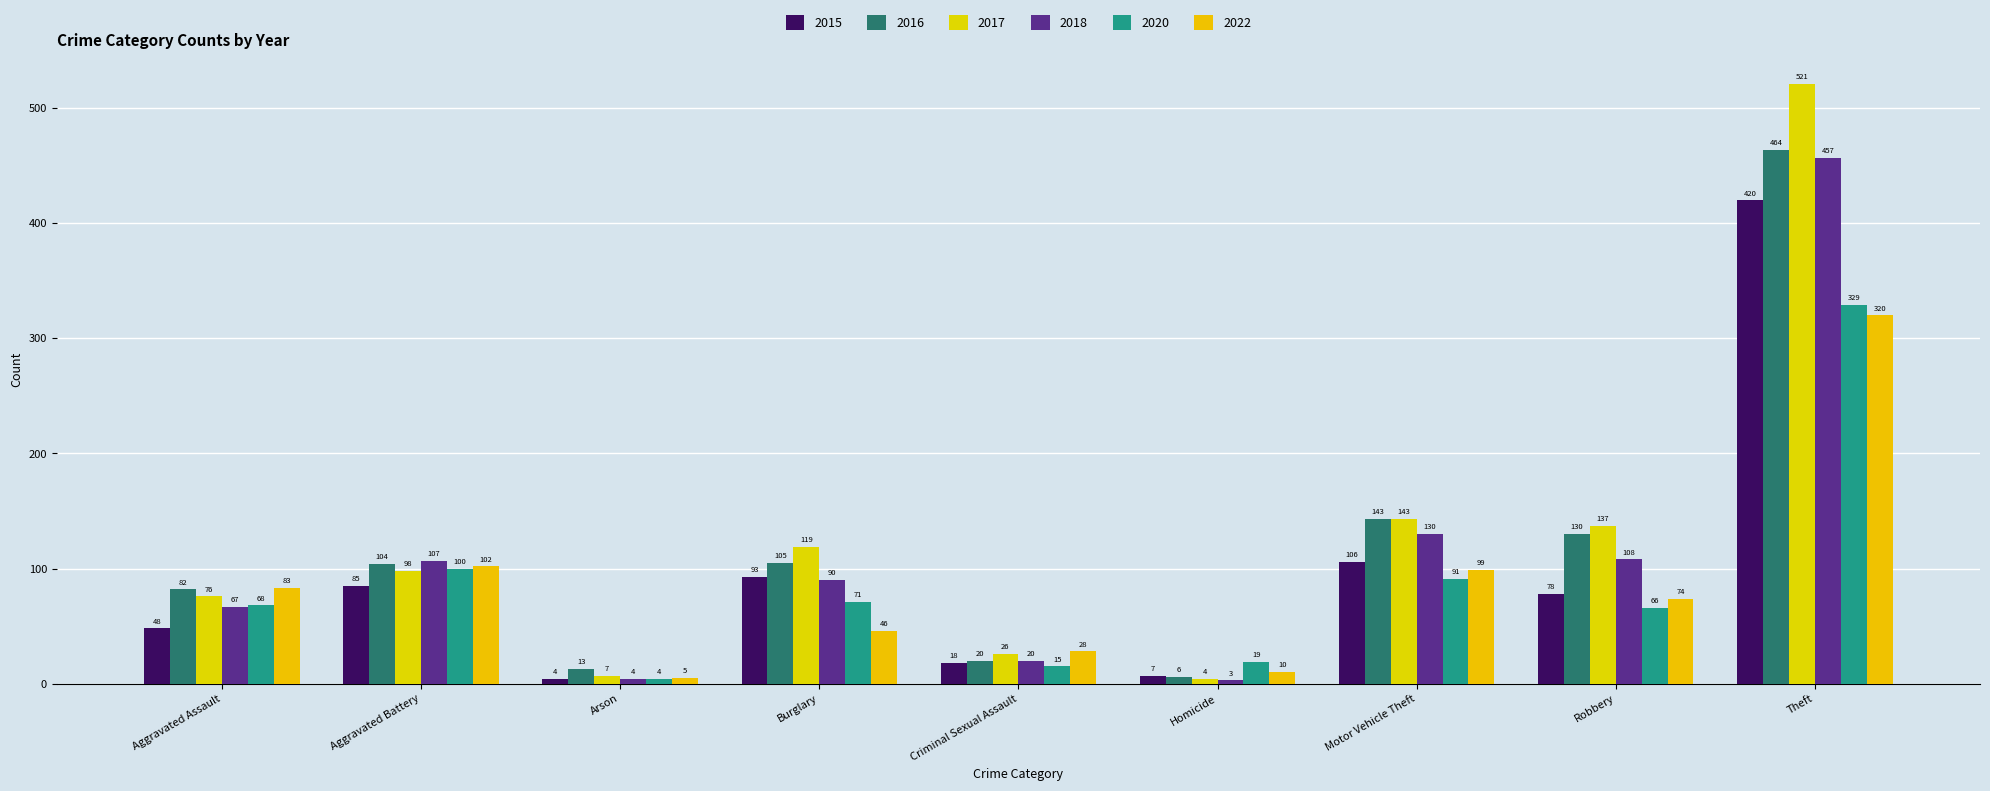

What is the highest value of the 2016 series?

464